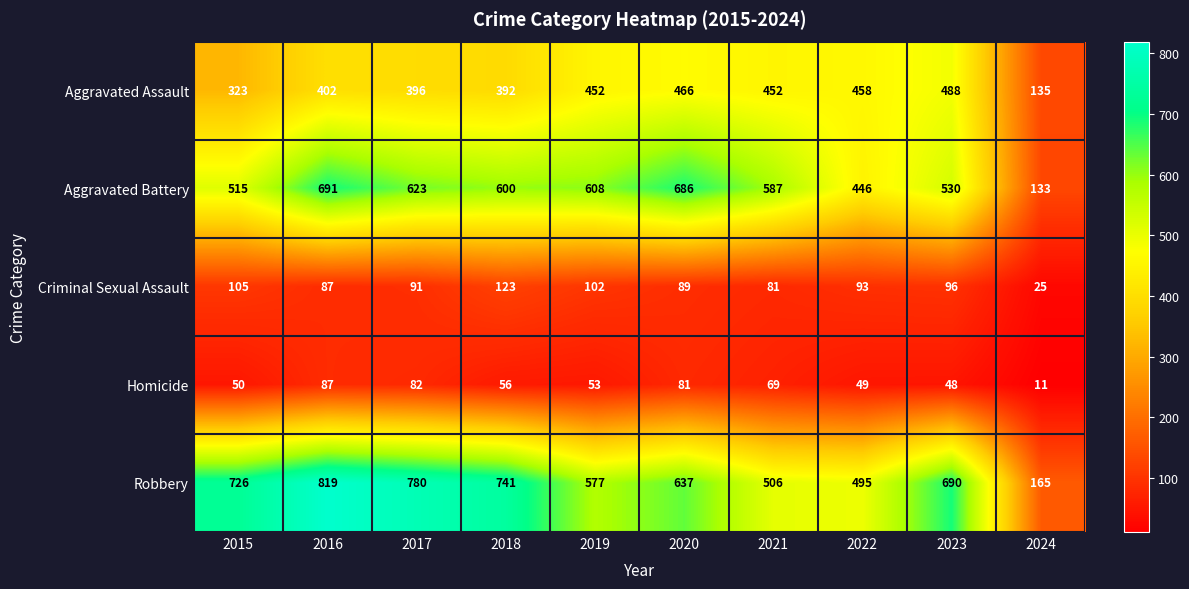

Which series has the largest total across all categories?

Robbery